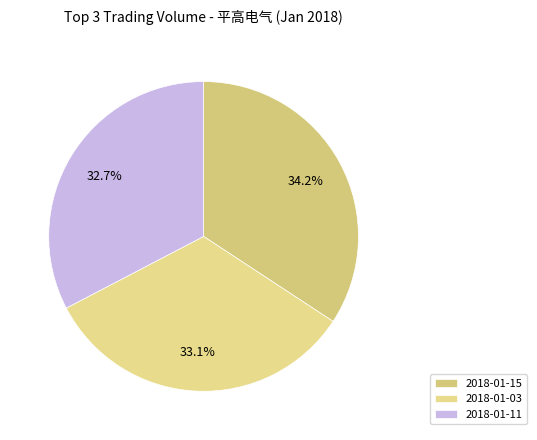

To the nearest percent, what percentage of the pie is 2018-01-03?

33%